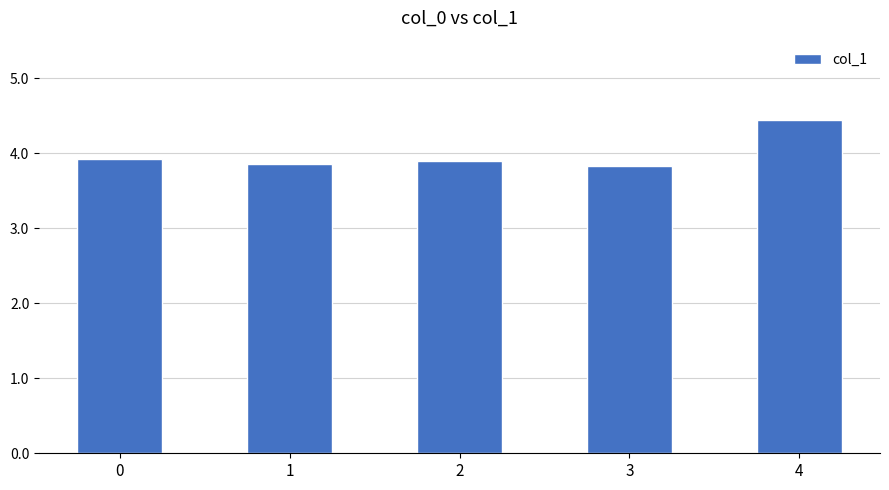

Which has a higher value, 4 or 1?

4